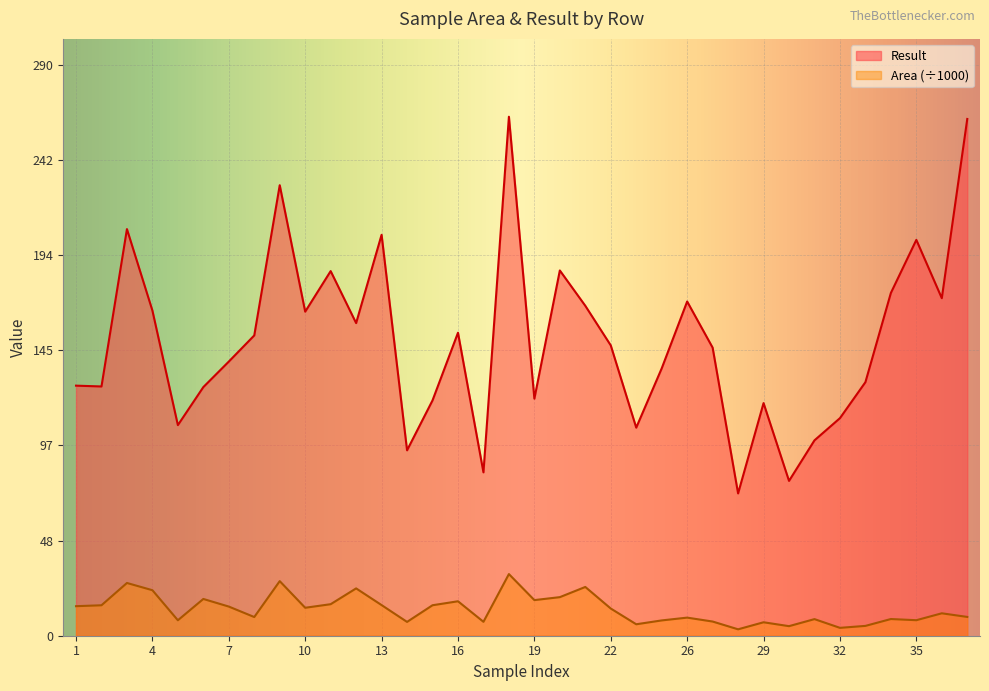

True or false: Result and Area cross at least once.

False